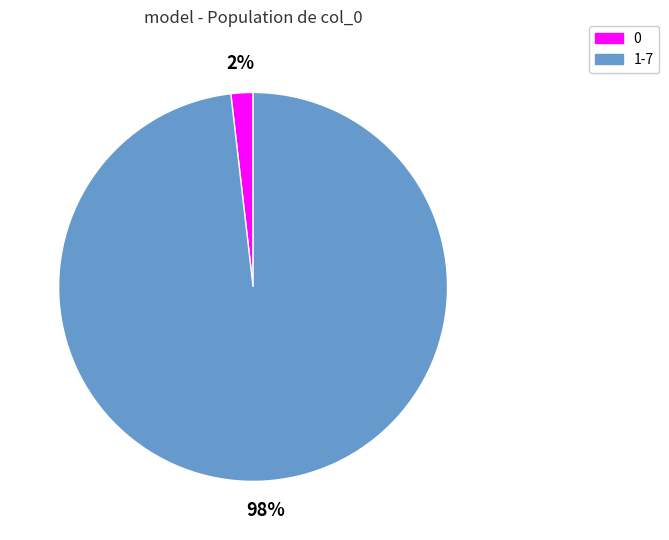

The 0 slice represents 15% of the pie. True or false?

False